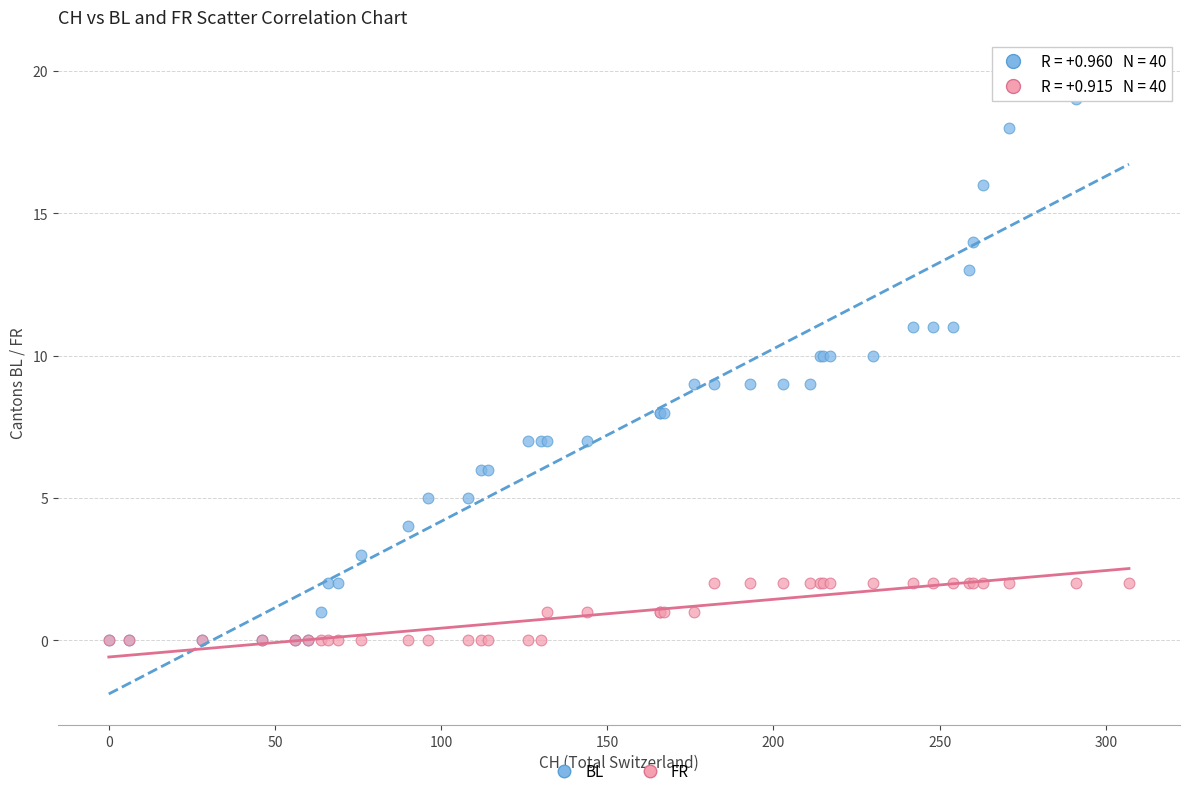

Which series contains the highest Y value?

BL